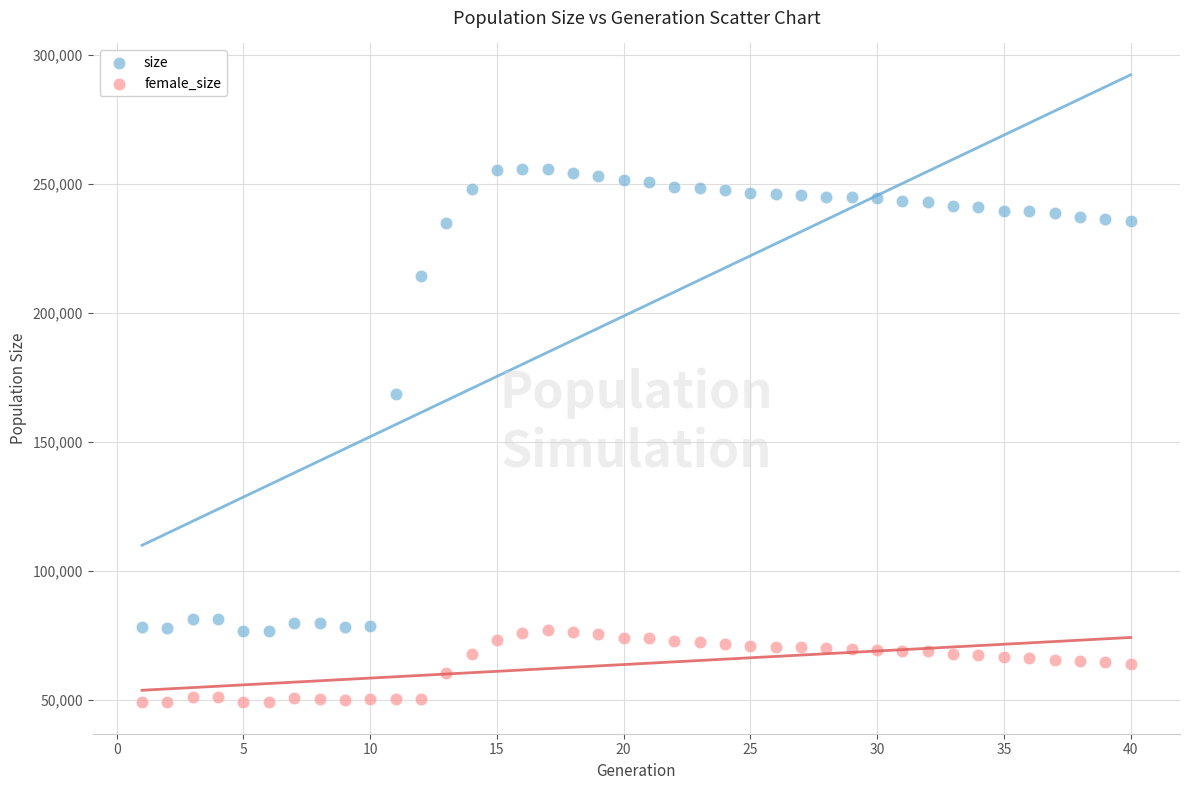

What is the X range (max minus min) for the scatter plot?

39